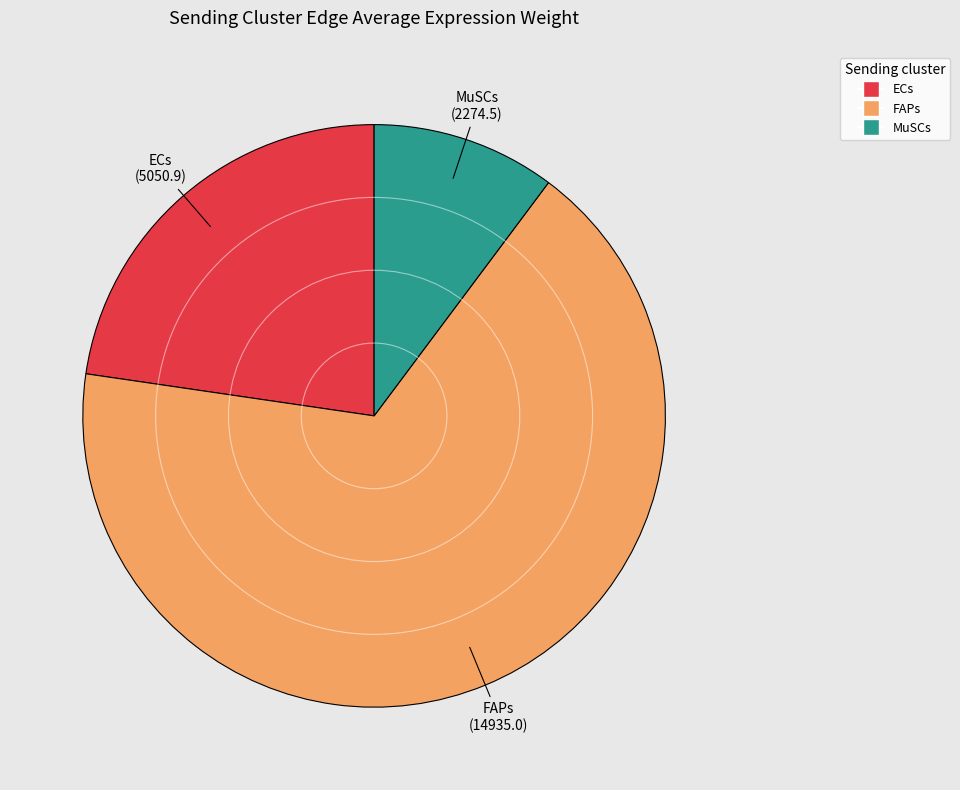

True or false: FAPs accounts for 67% of the total.

True